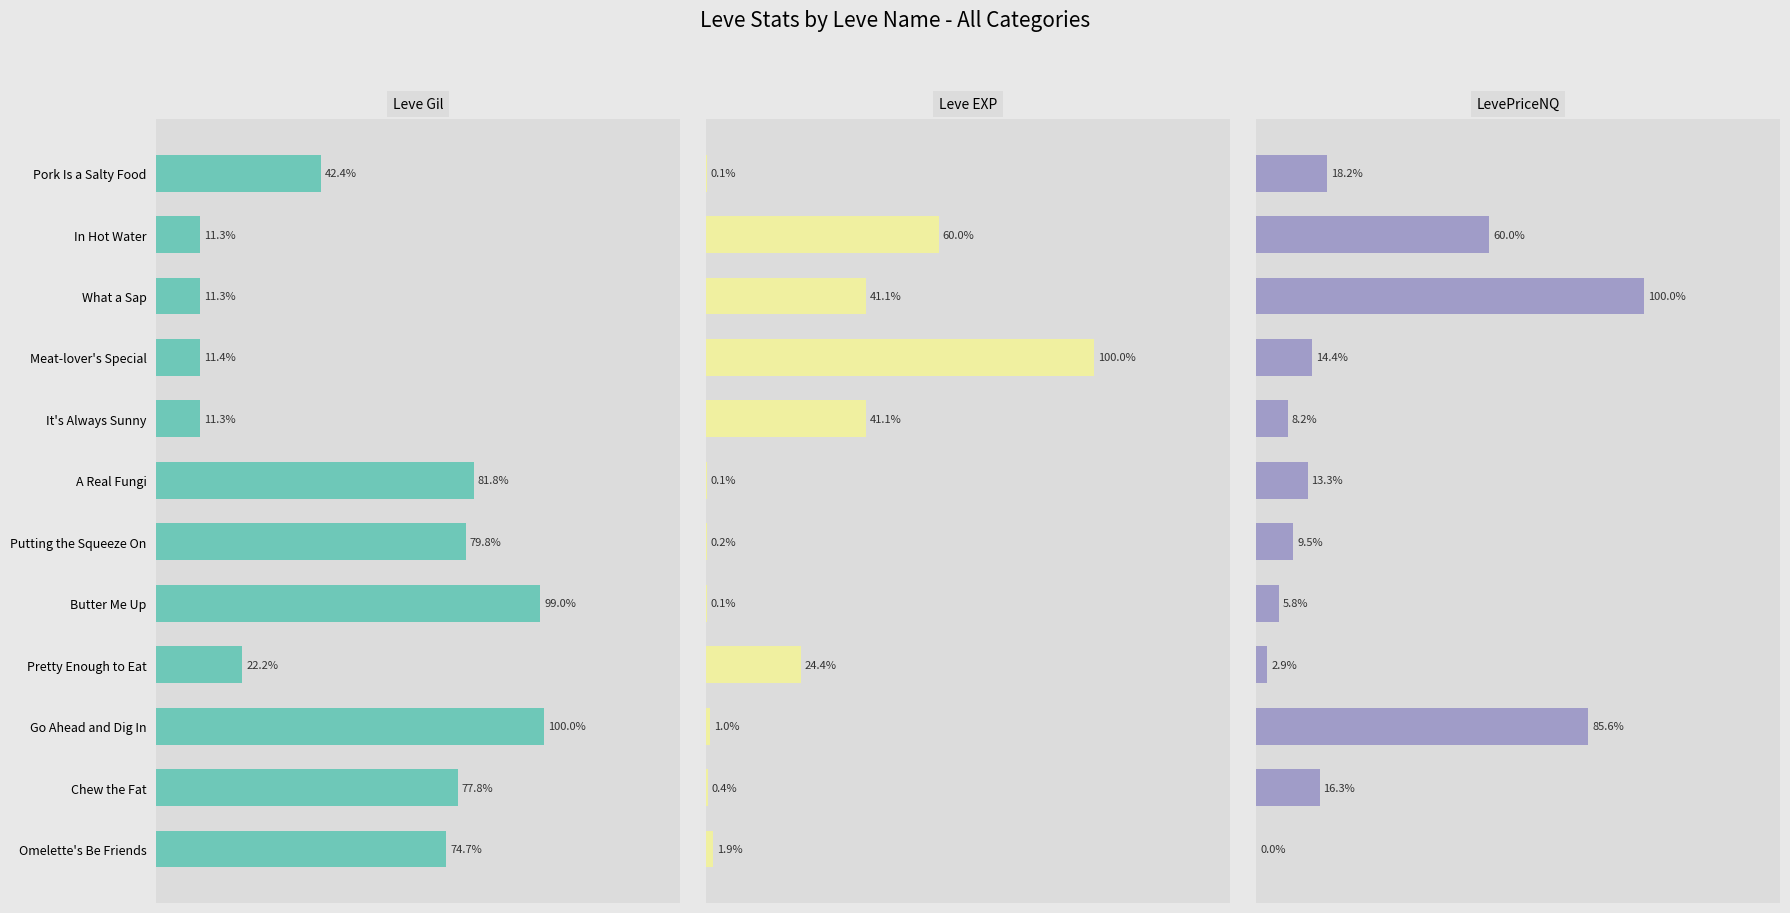

How many groups of bars are there?

12